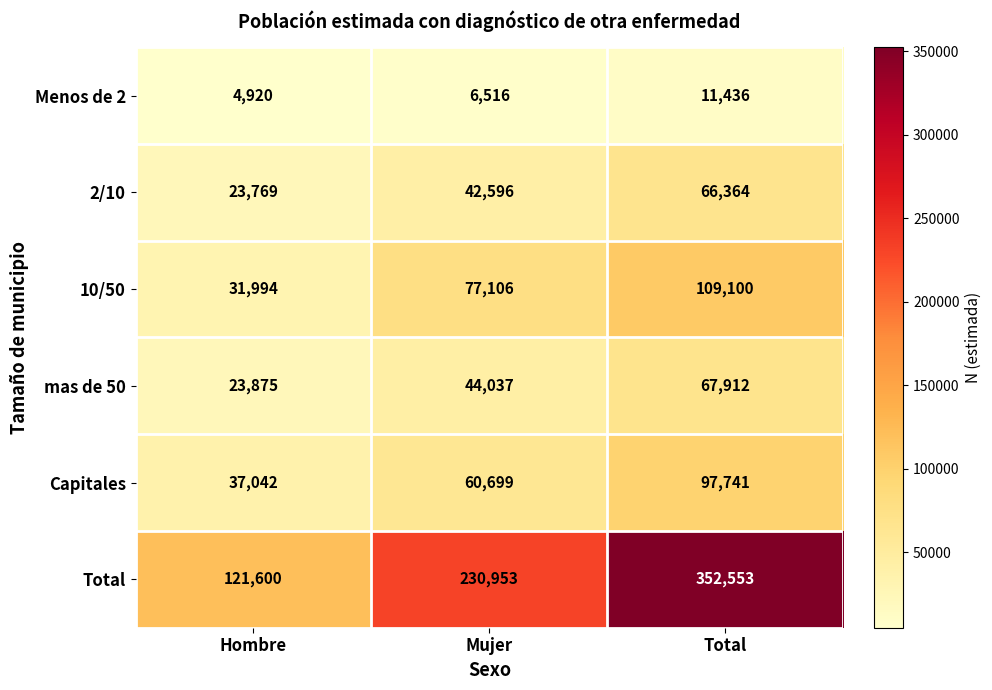

Is it true that 10/50 equals 109100 at Total?

True